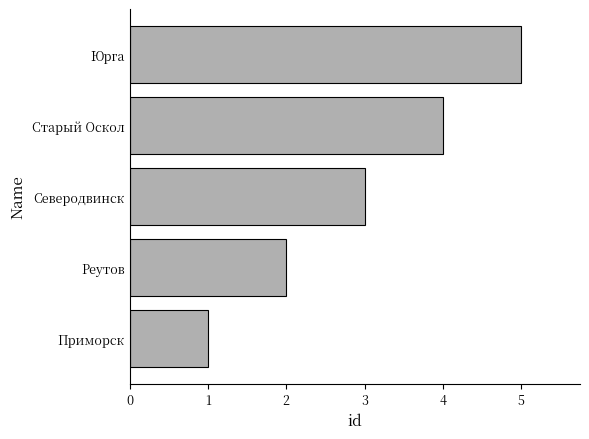

Count the number of data series in this chart.

1